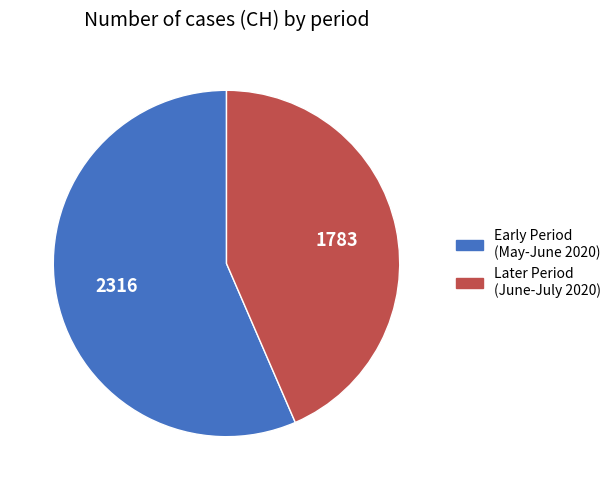

Count the number of slices in the pie.

2